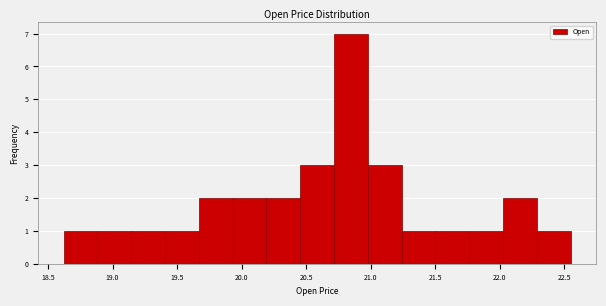

Reading left to right, list every bar in this chart as the range it spans on the x-axis followed by its height. Neither the bar edges nor the heights are printed on the chart, so give them approximately, as read against the axes.

18.60 to 18.90: 1
18.90 to 19.15: 1
19.15 to 19.40: 1
19.40 to 19.65: 1
19.65 to 19.95: 2
19.95 to 20.20: 2
20.20 to 20.45: 2
20.45 to 20.70: 3
20.70 to 21.00: 7
21.00 to 21.25: 3
21.25 to 21.50: 1
21.50 to 21.75: 1
21.75 to 22.05: 1
22.05 to 22.30: 2
22.30 to 22.55: 1